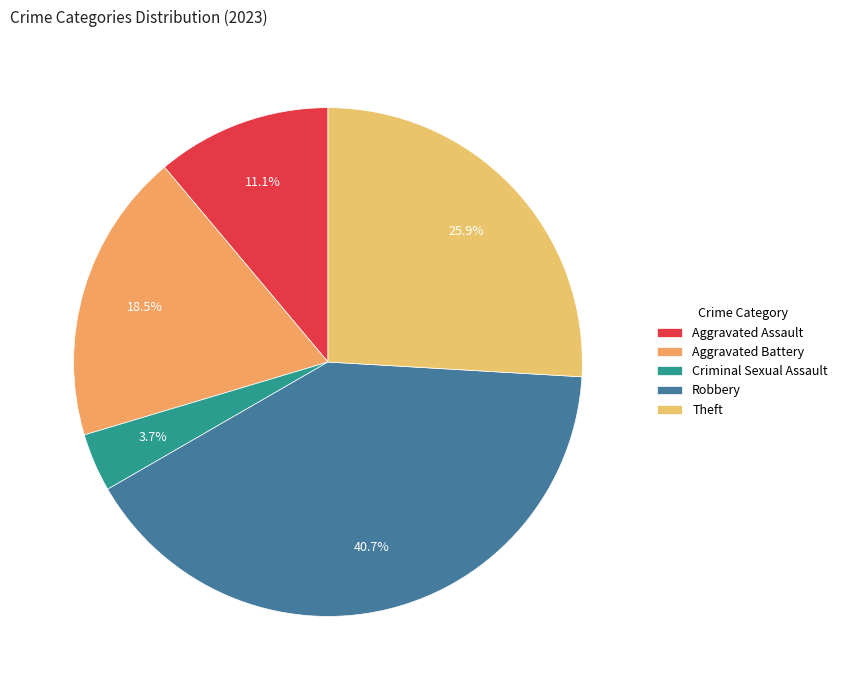

What percentage is the Theft slice, to the nearest percent?

26%